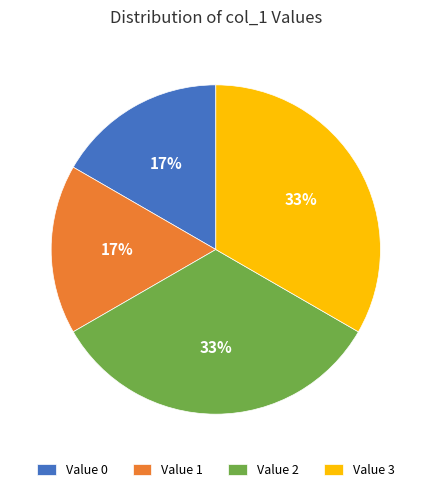

What is the ratio of the value at Value 0 to the value at Value 1?

1.0